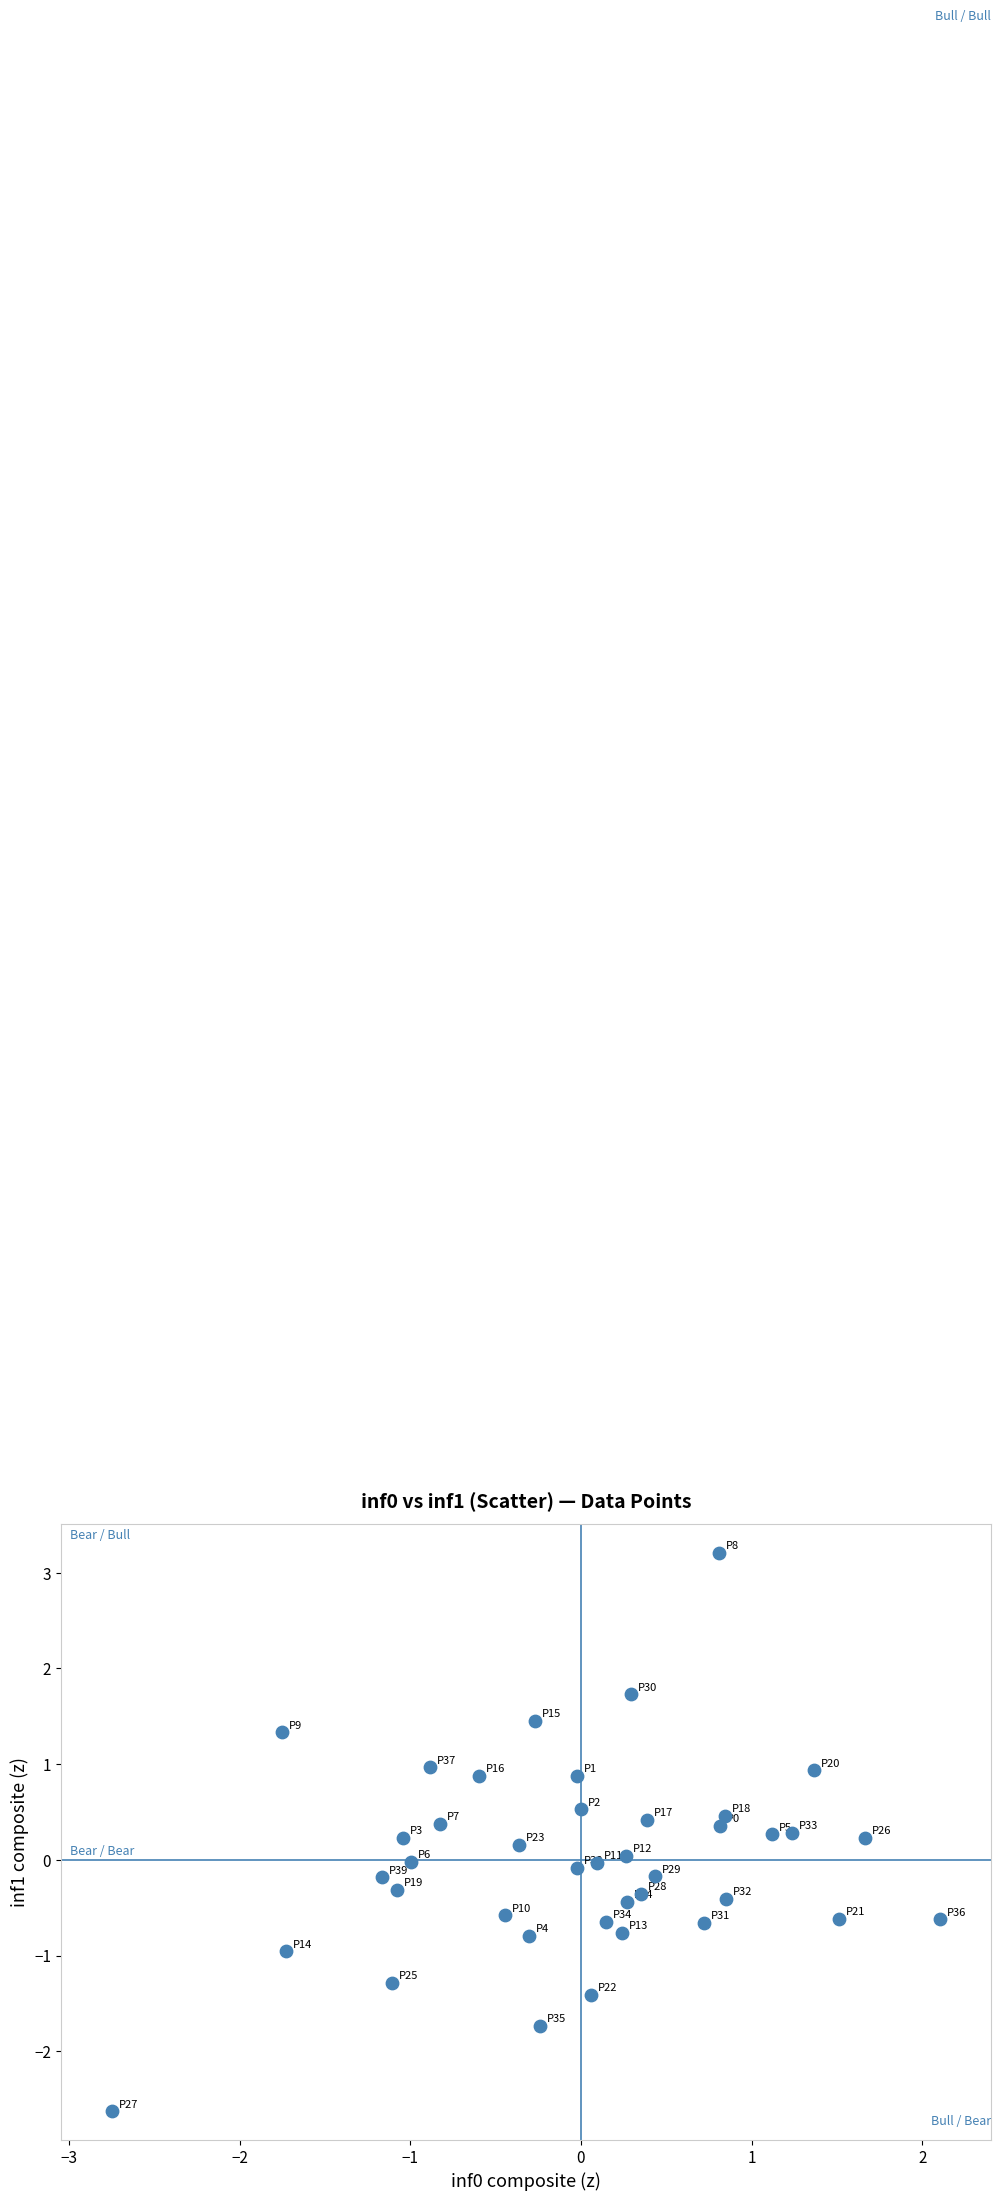

What is the range of X values (max minus min)?

4.8